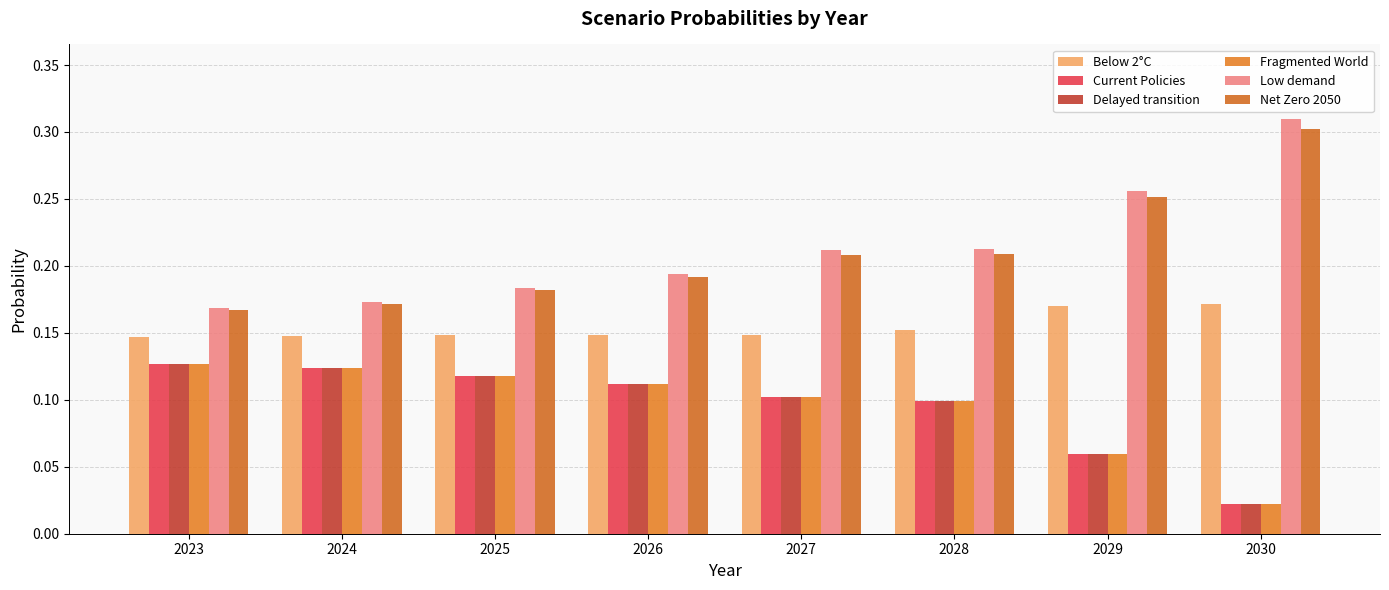

How many Below 2°C values are between 0 and 1?

8